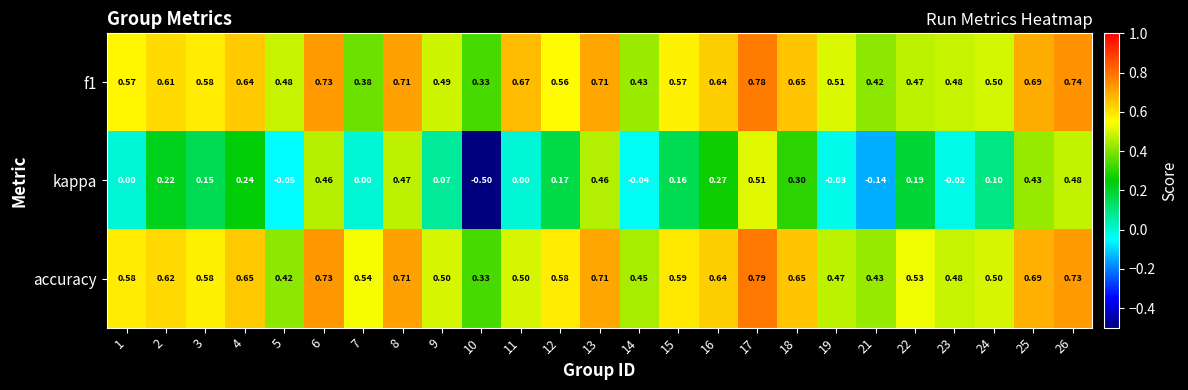

Which series has the widest spread of values?

kappa